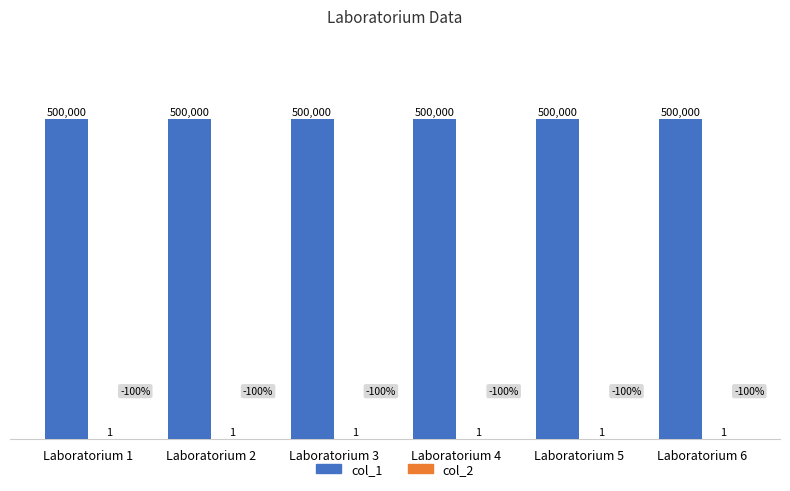

The value of col_1 at Laboratorium 3 is 500000. True or false?

True